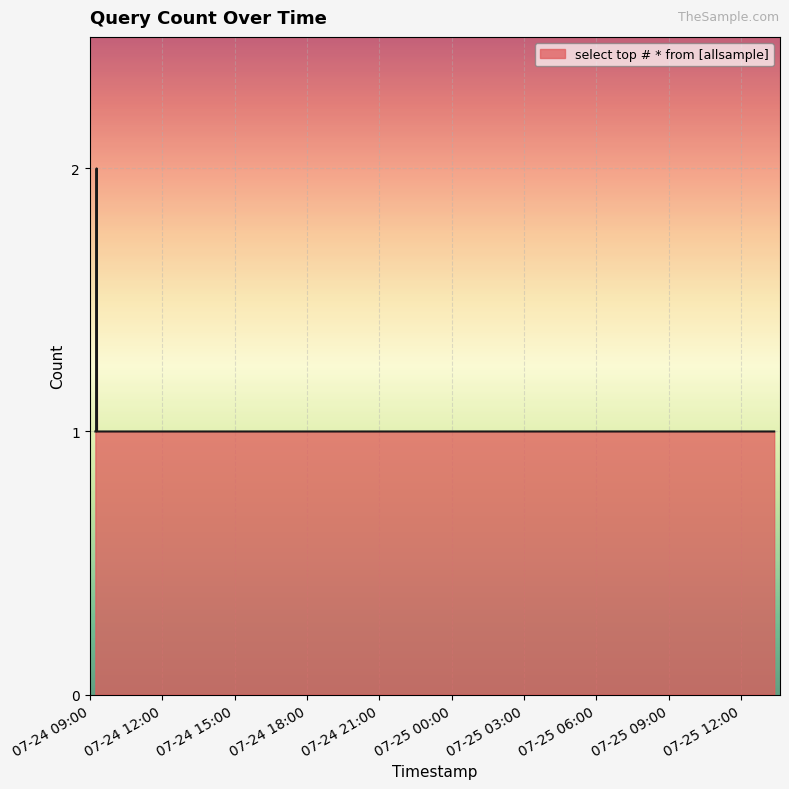

True or false: the data has more than 0 interior local peaks.

True